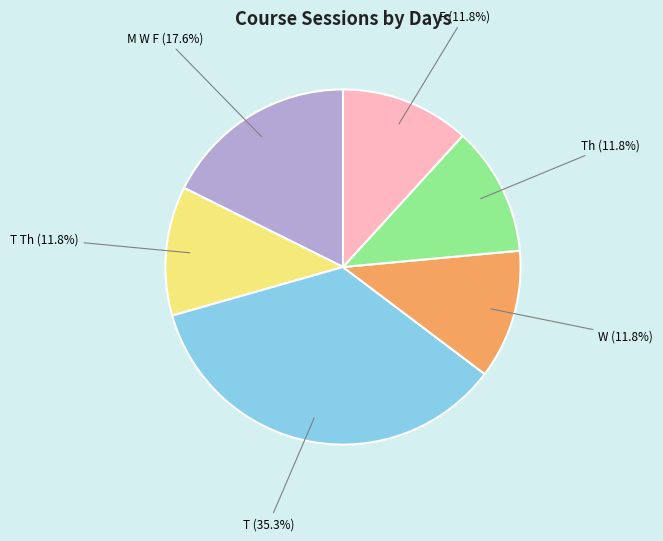

Is there a majority slice in this chart?

No